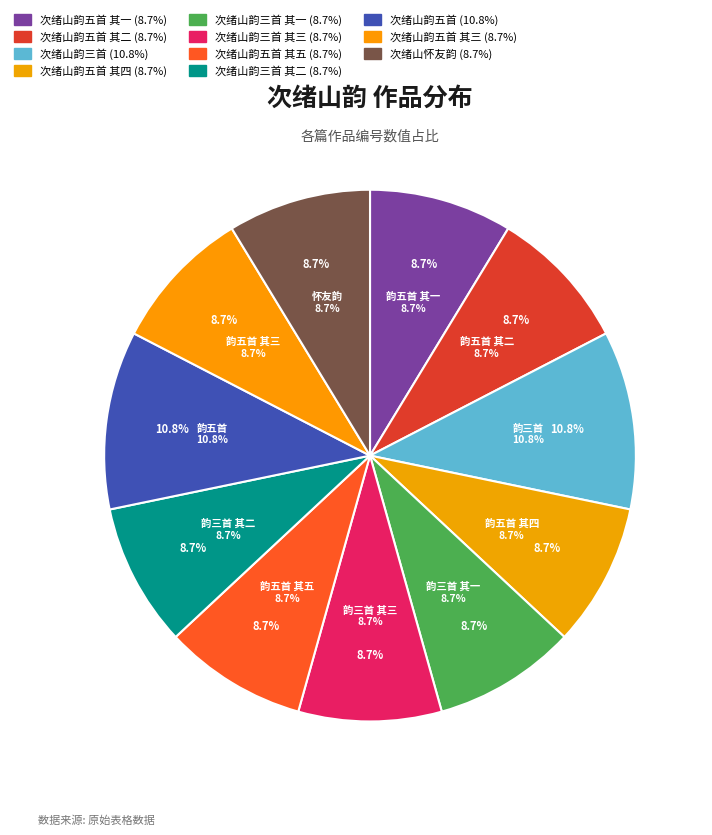

Is the sum of 次绪山韵五首 其四 and 次绪山韵三首 其一 greater than half?

No